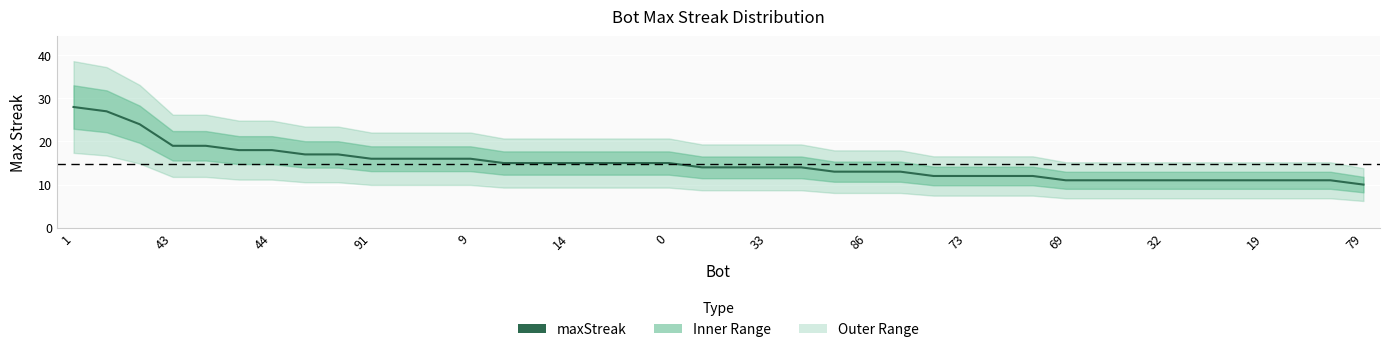

What is the maximum value shown in the chart?

28